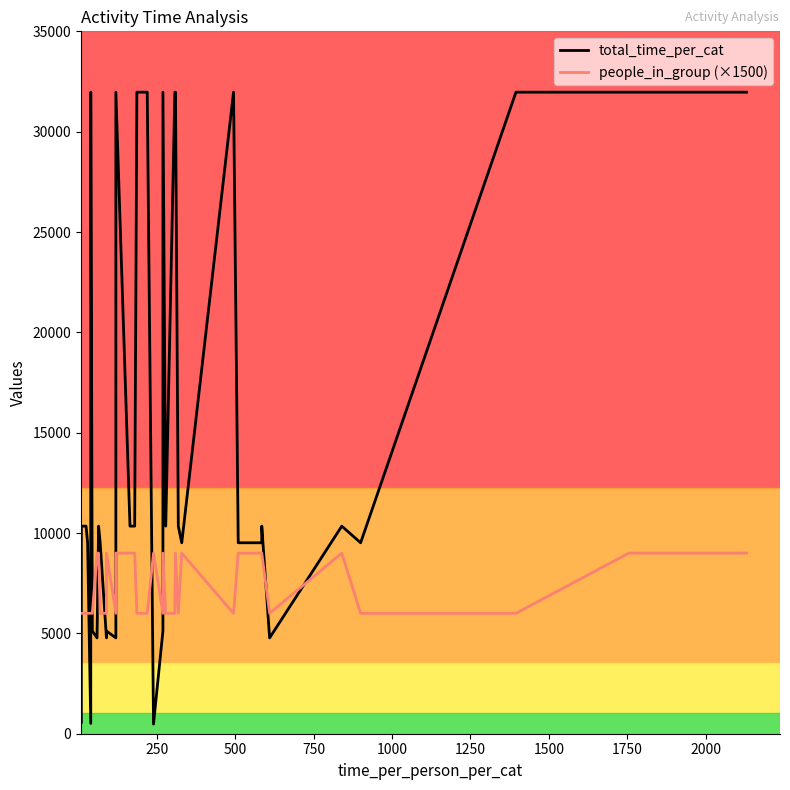

True or false: people_in_group (×1500) and total_time_per_cat intersect in this chart.

True